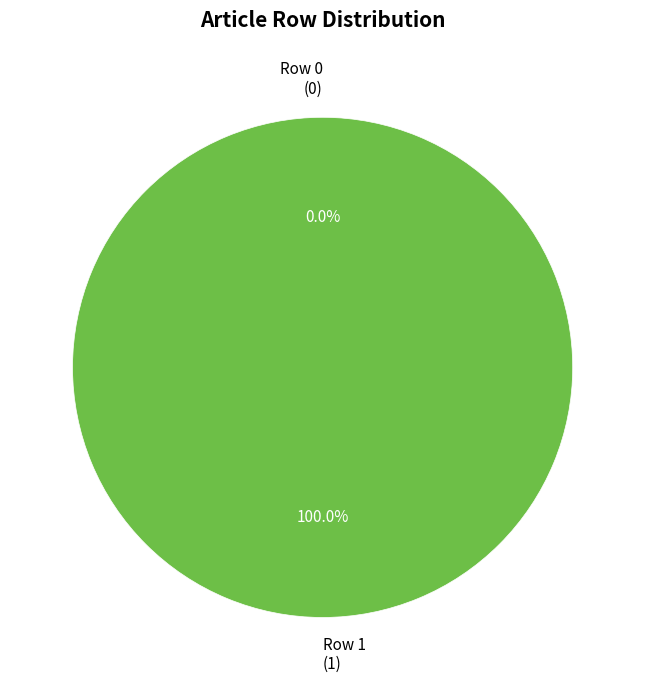

Rank the categories by value from lowest to highest.

Row 0, Row 1